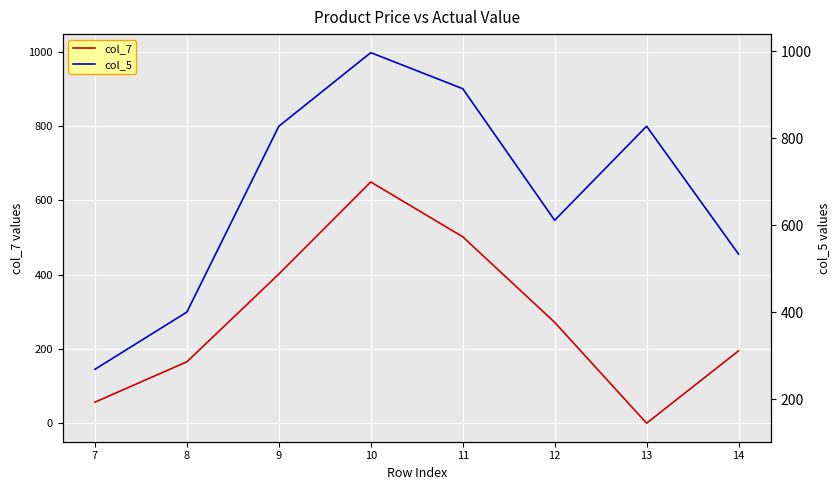

At which category does col_7 reach its first local valley?

13